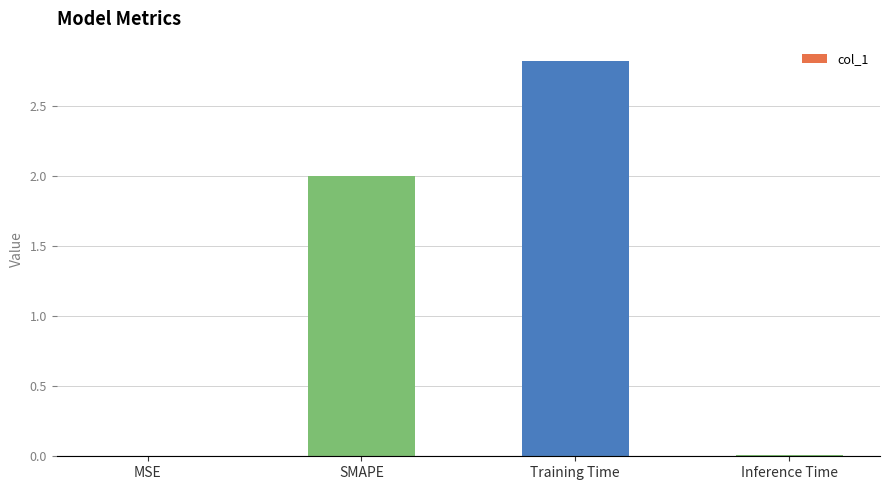

What is the maximum value shown in the chart?

2.8